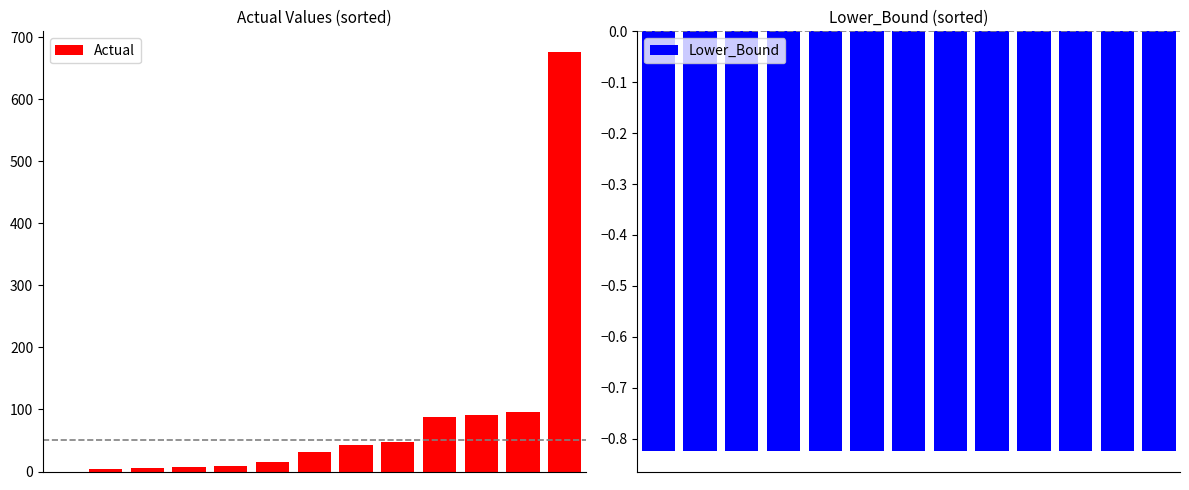

What is the approximate value of Lower_Bound at 4?

-0.8